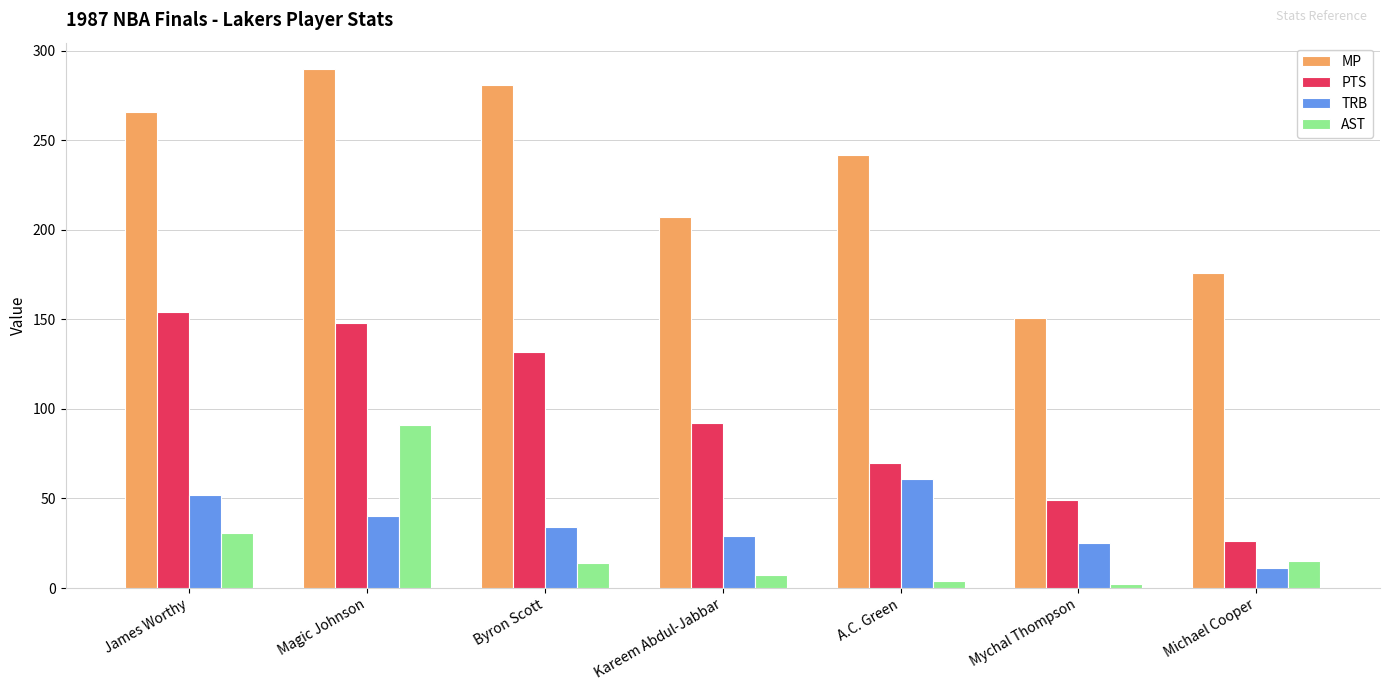

Between Magic Johnson and Michael Cooper, which series saw the biggest shift?

PTS